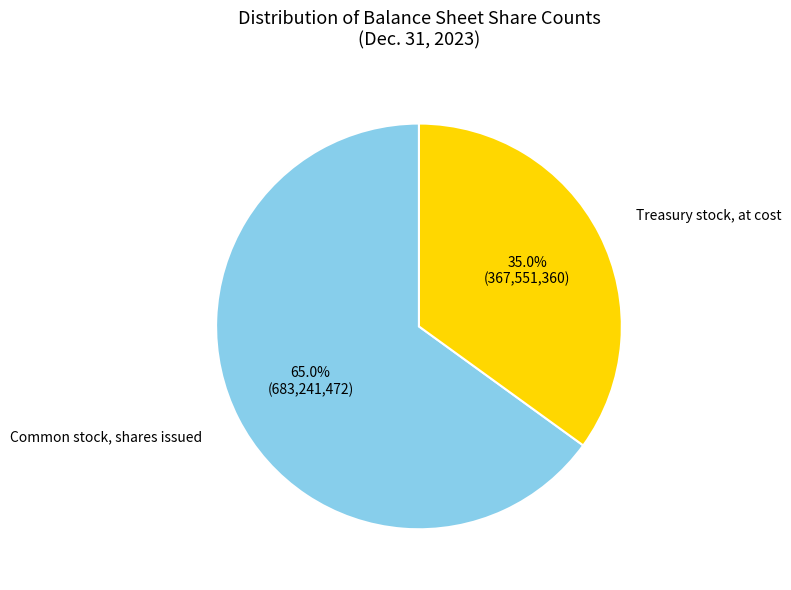

To the nearest percent, what percentage of the pie is Common stock, shares issued?

65%